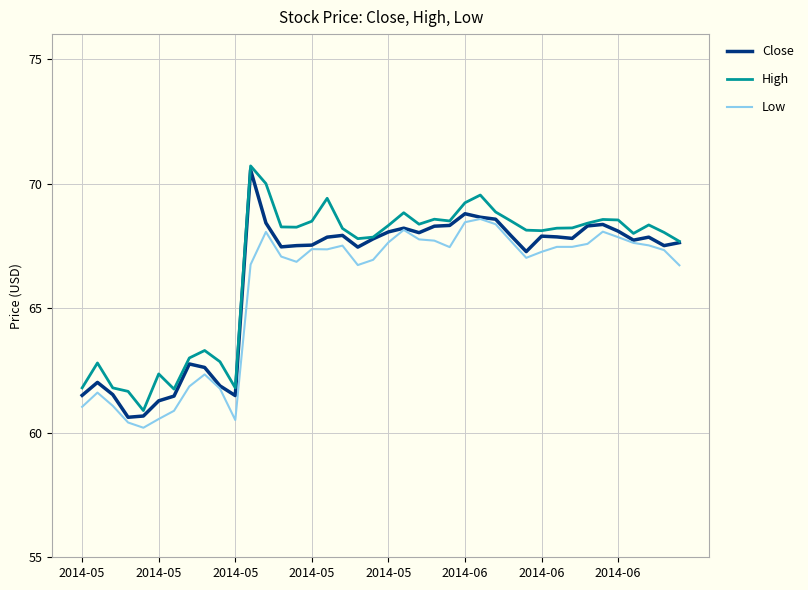

In High, how many points are lower than both neighbors (excluding endpoints)?

9